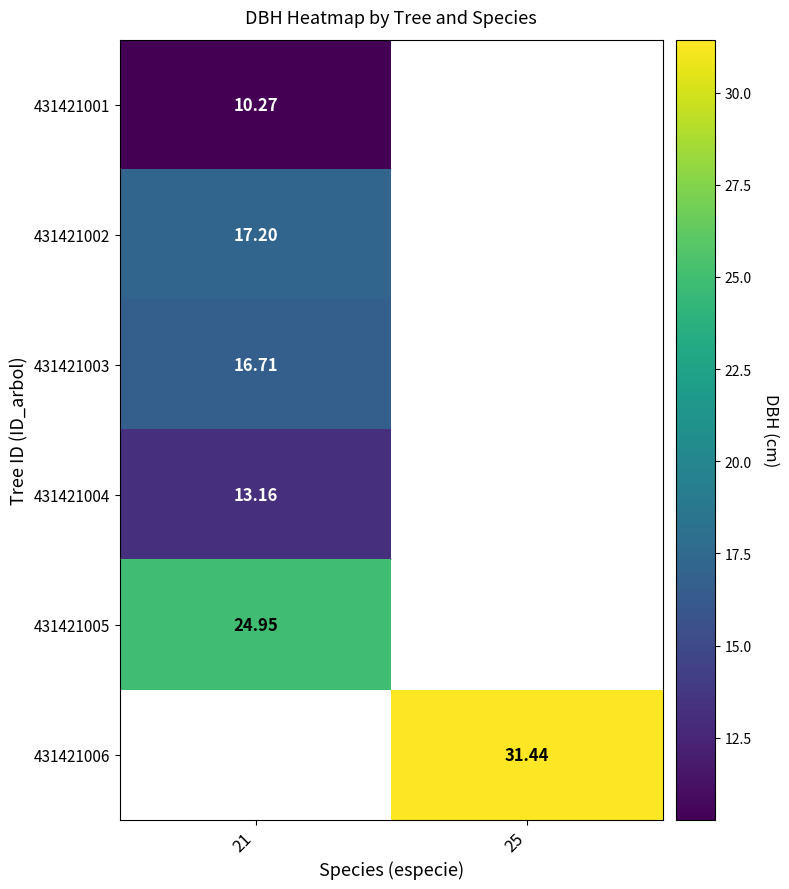

How many data points in 431421006 are above 31?

1